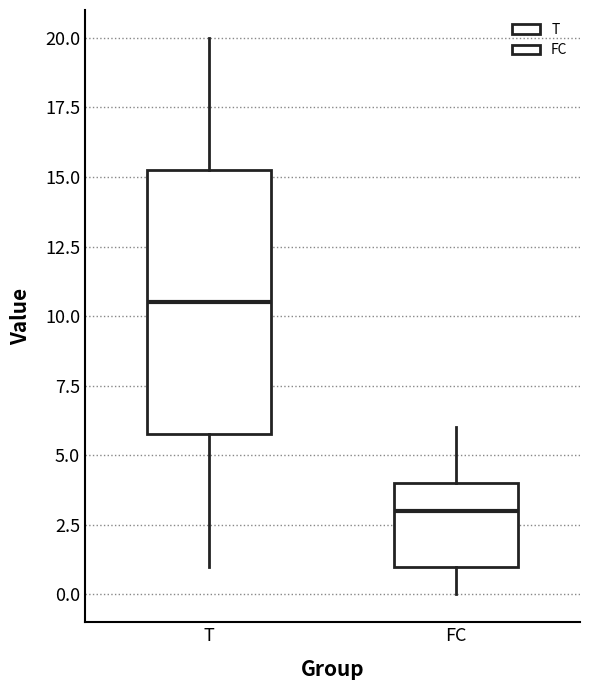

Where does the upper whisker of the box for T end on the y-axis? The values are not printed on the chart, so give them approximately, as read against the axis.

20.0